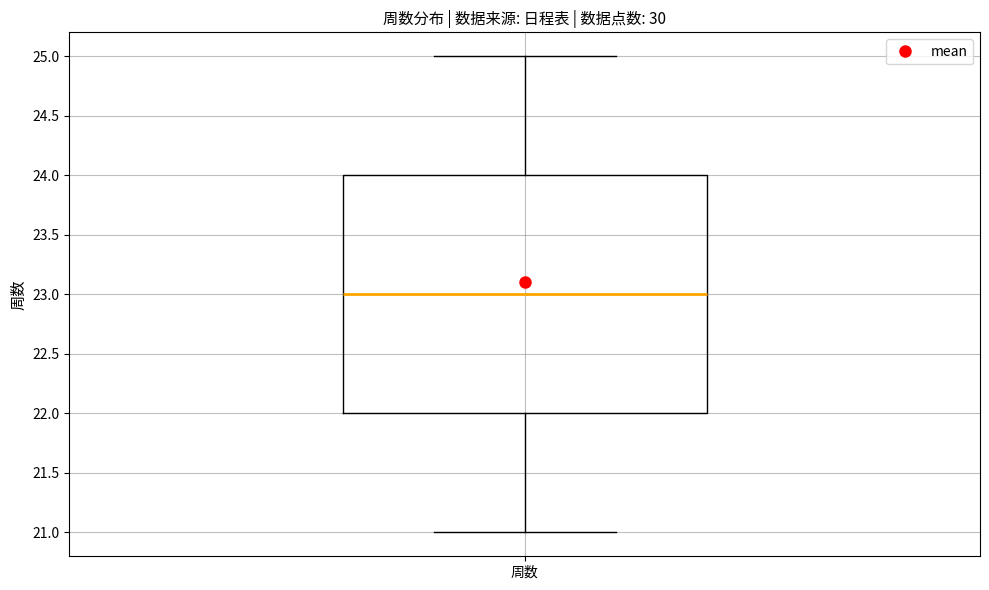

Transcribe this box plot: give where the median line is, the range the box spans, and where the two whiskers end, as read against the y-axis. The values are not printed on the chart, so give them approximately, as read against the axis.

median 23, box 22 to 24, whiskers 21 to 25